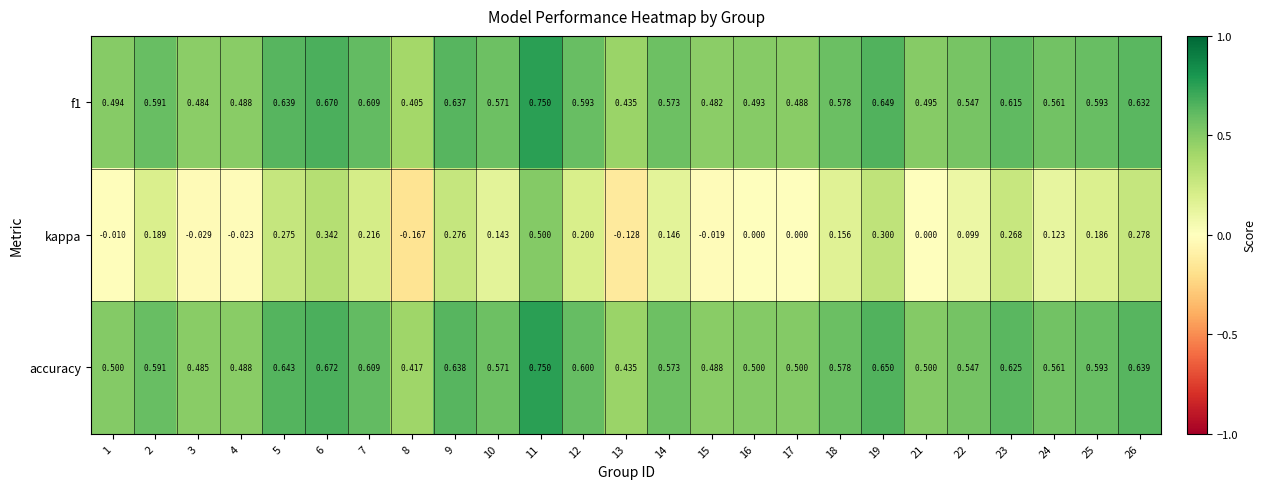

Which series changed the most between 4 and 6?

kappa